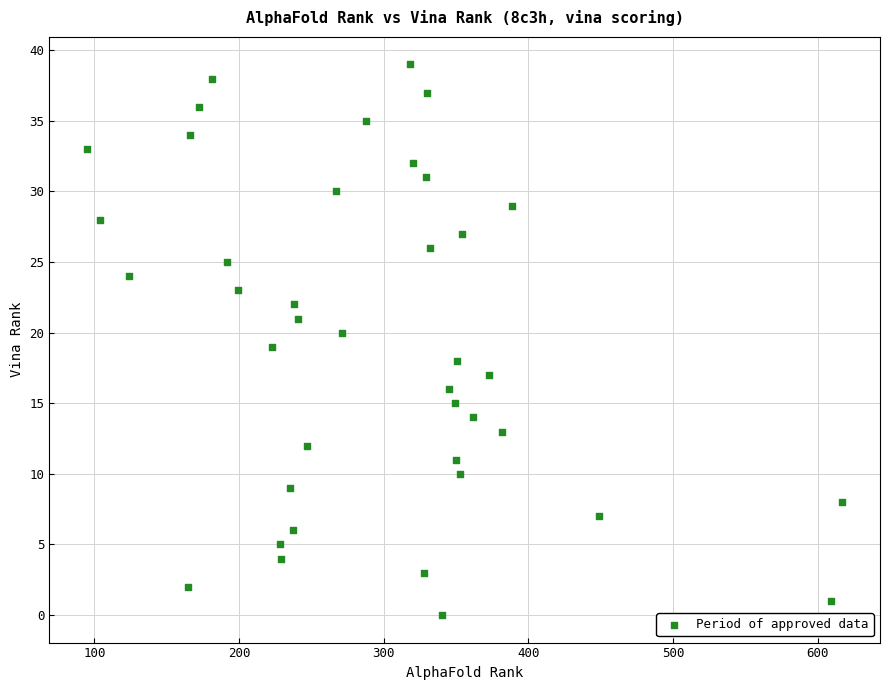

What is the range of X values (max minus min)?

522